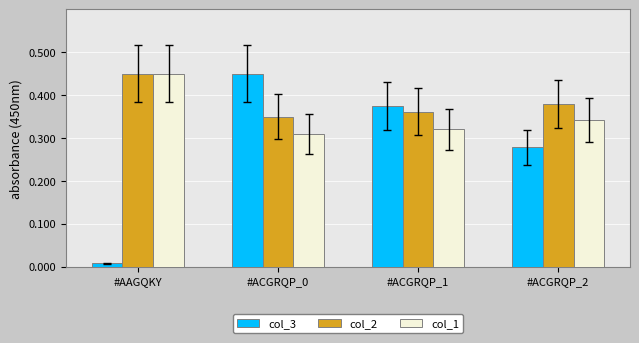

Which series has the largest total across all categories?

col_2